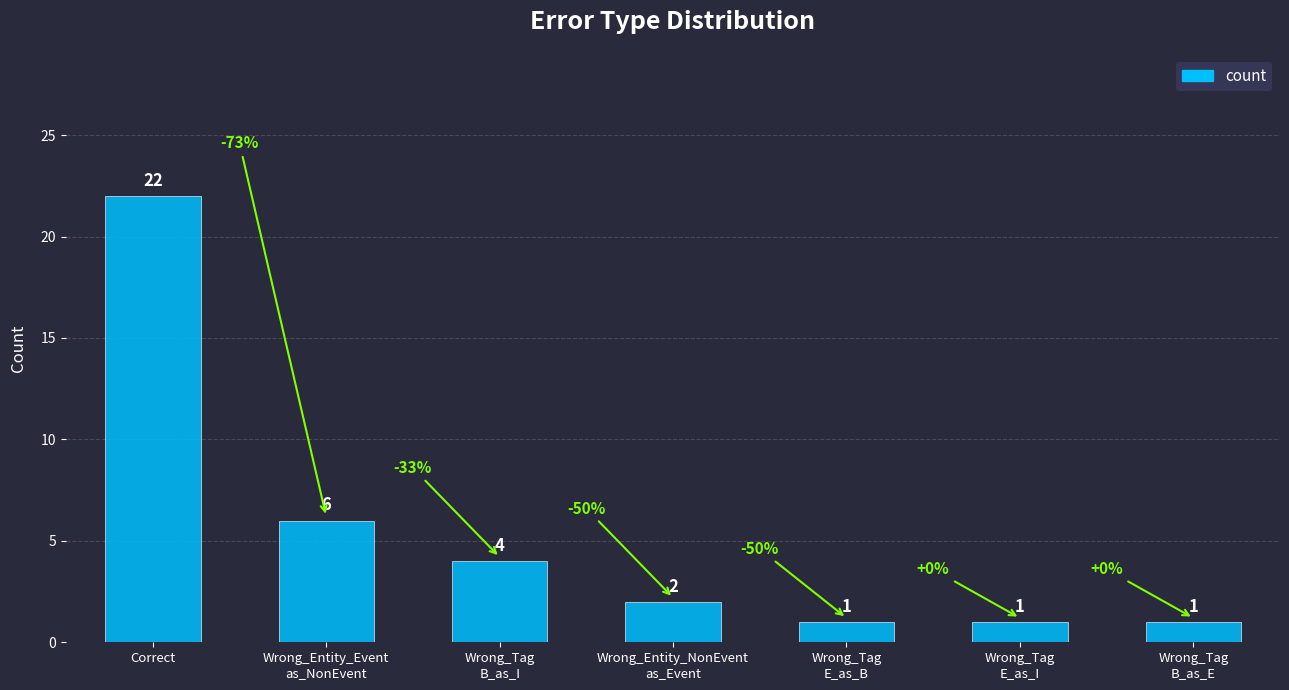

What is the value of the 7th bar from the left?

1